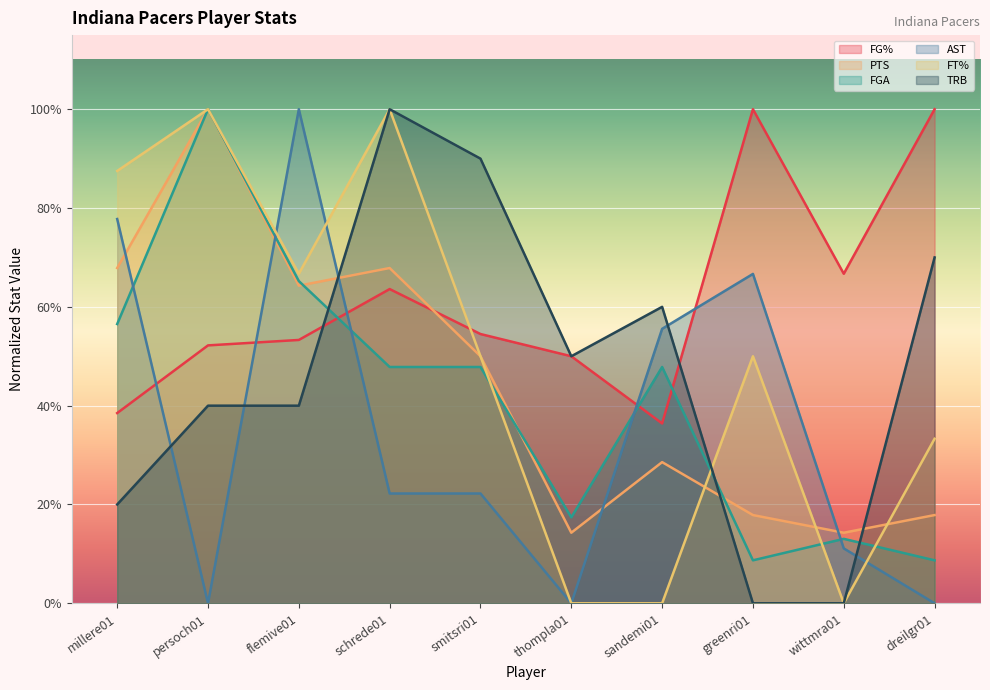

At which category does the chart reach its minimum across all series?

persoch01